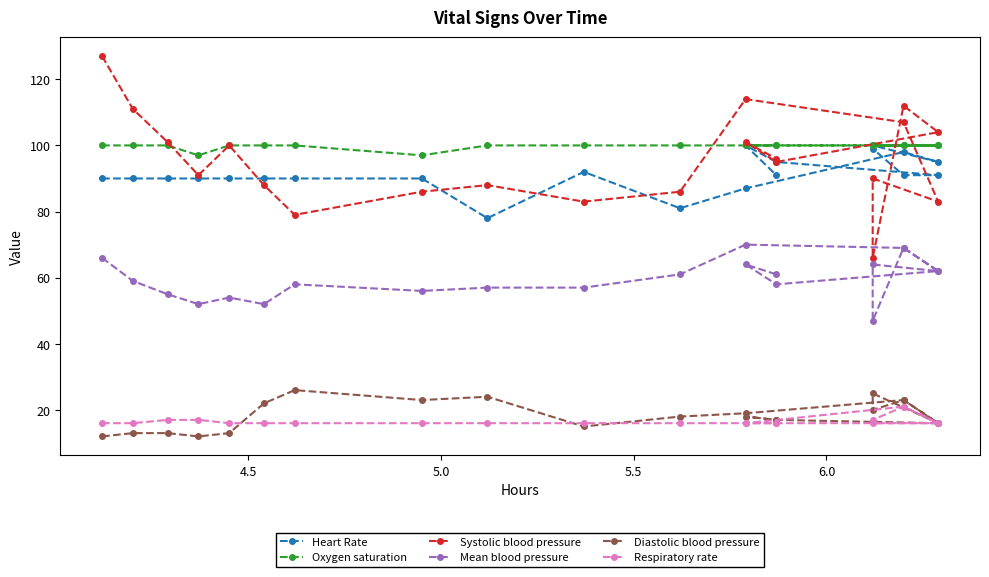

What is the highest value of the Systolic blood pressure series?

127